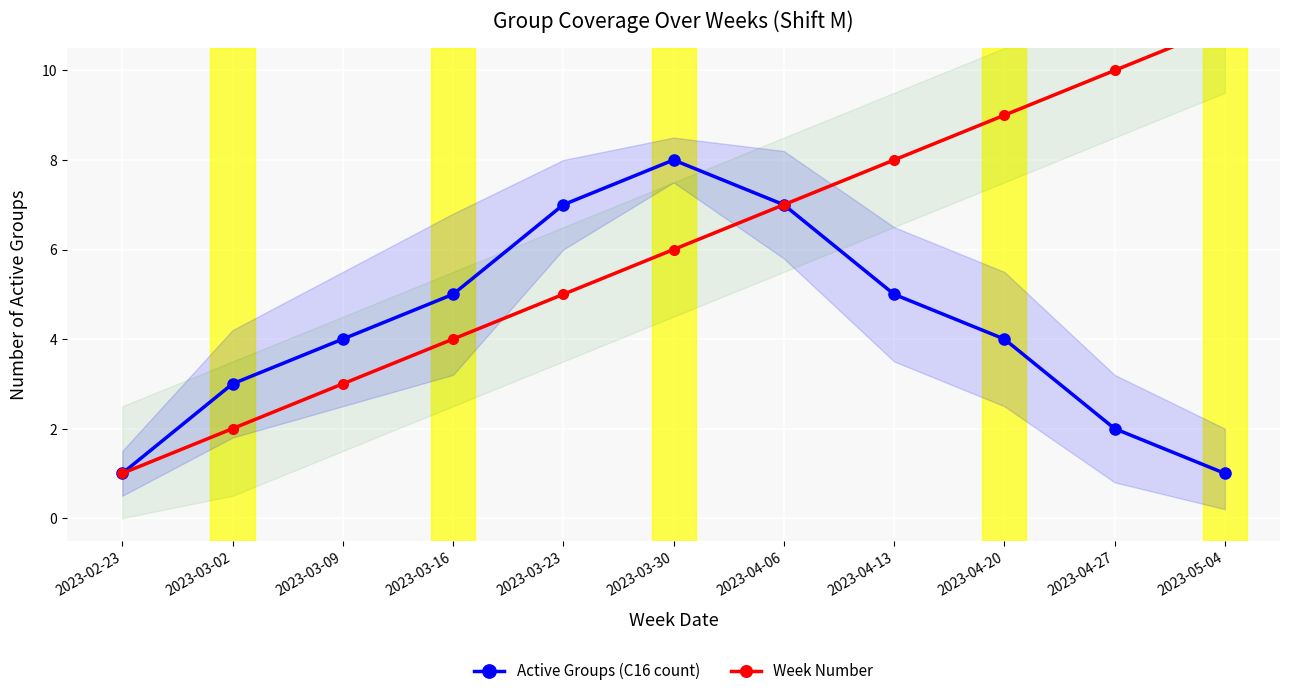

Which series contains the lowest Y value?

Active Groups (C16 count)